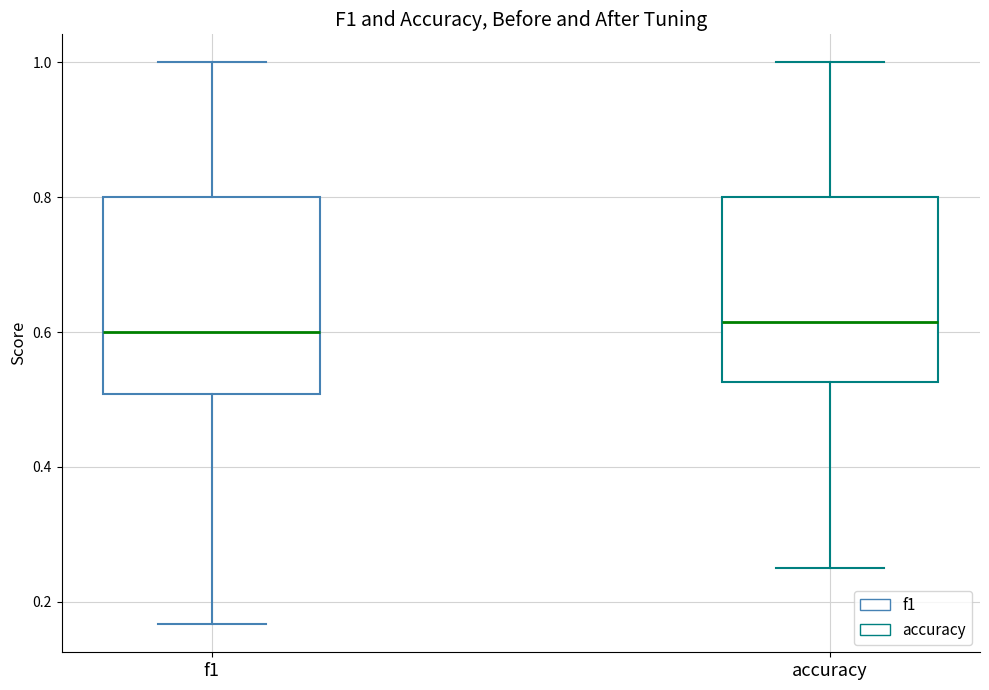

Reading left to right, transcribe this box plot: for each box, give where its median line is, the range the box spans, and where its two whiskers end, as read against the y-axis. The values are not printed on the chart, so give them approximately, as read against the axis.

f1: median 0.60, box 0.50 to 0.80, whiskers 0.16 to 1.00
accuracy: median 0.62, box 0.52 to 0.80, whiskers 0.26 to 1.00